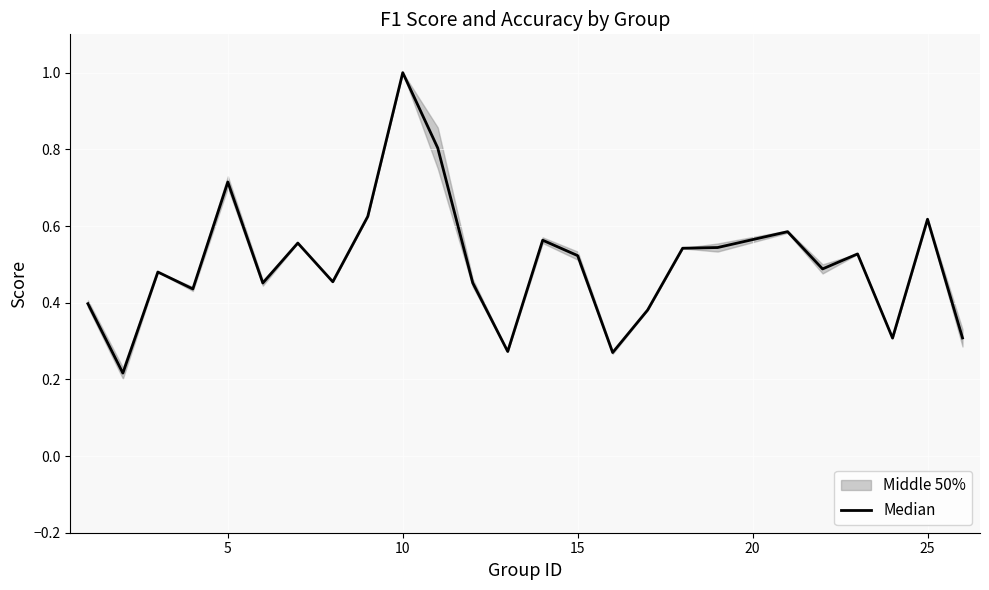

Count the values in the range 0 to 1.

25